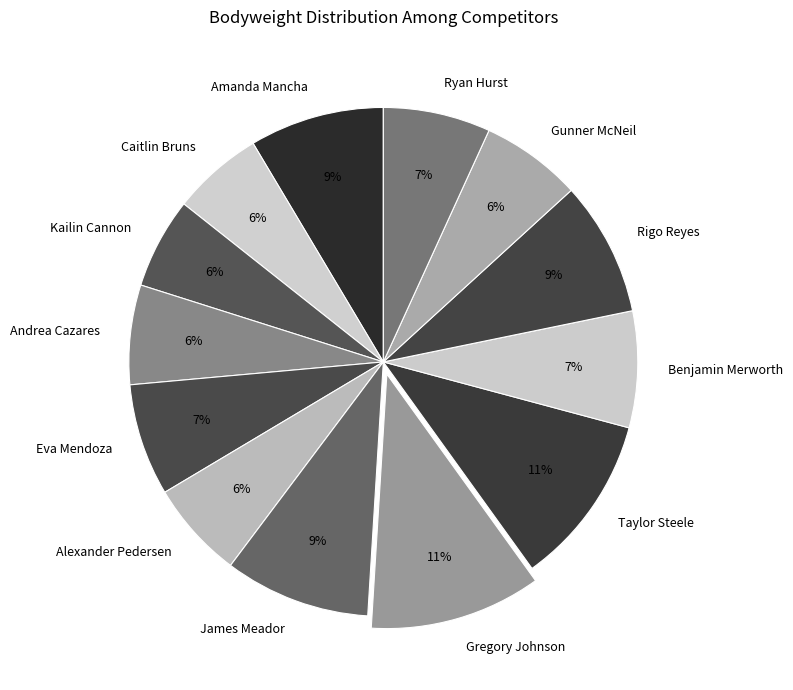

To the nearest percent, what is the difference between the largest and smallest slice percentages?

5%